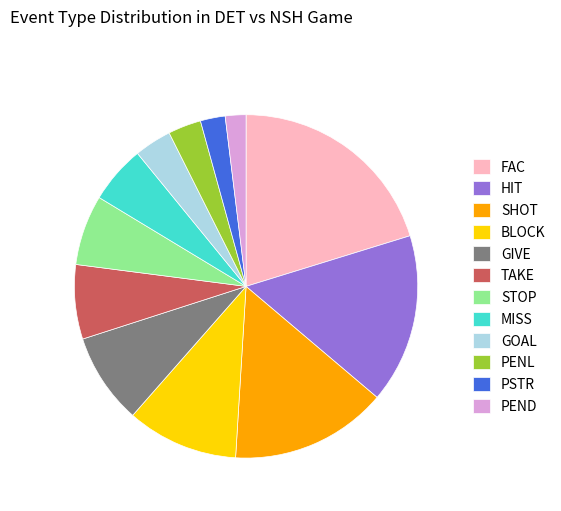

Which has a higher value, HIT or PSTR?

HIT